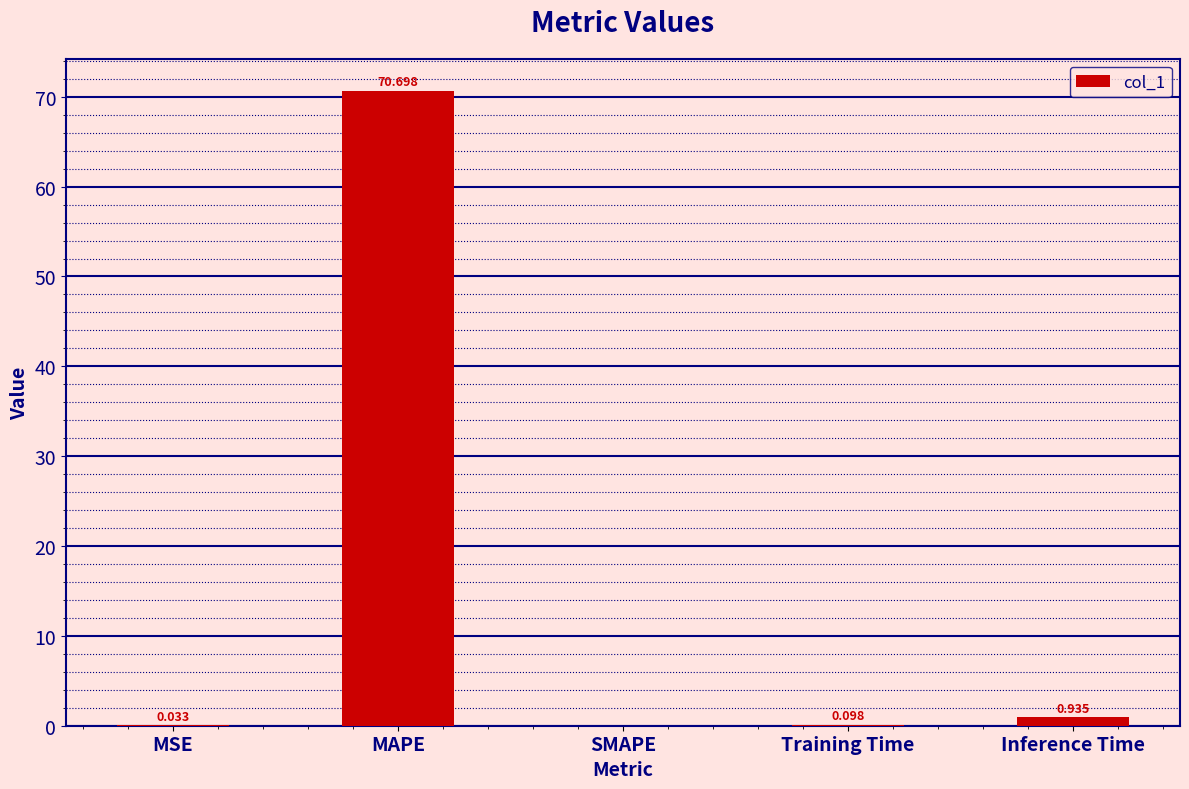

Between Training Time and SMAPE, which is larger?

Training Time